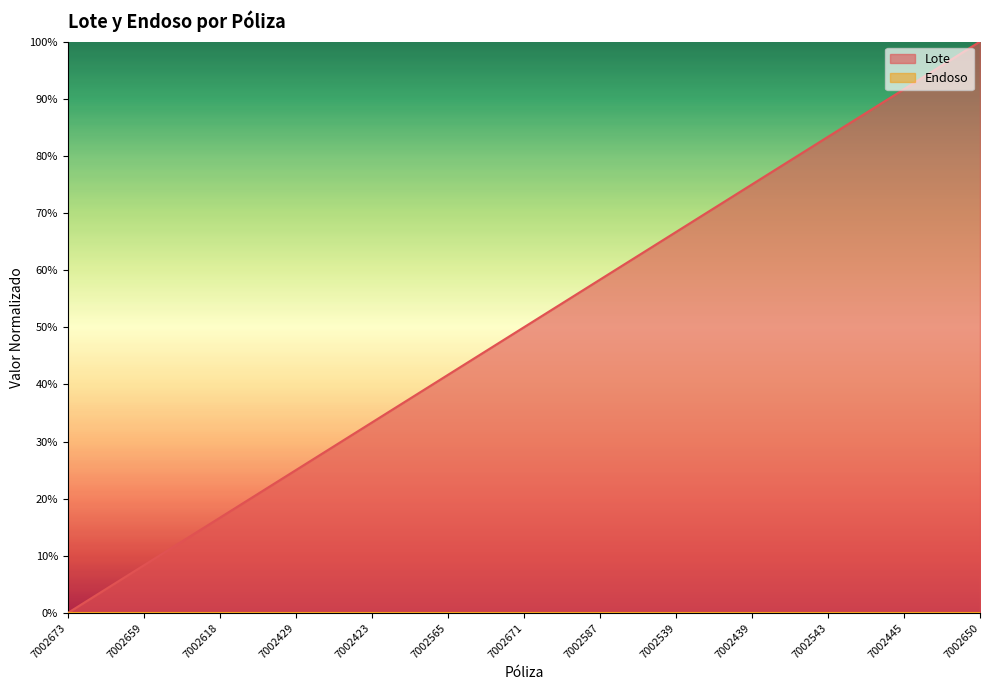

What is the average value?

50.0